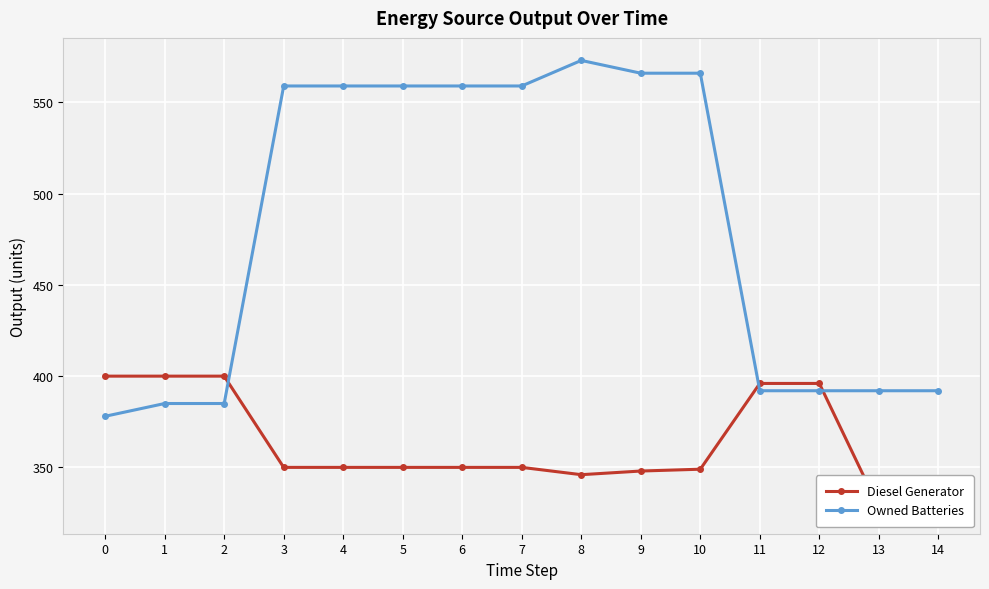

What are all the series names shown in the legend?

Diesel Generator, Owned Batteries